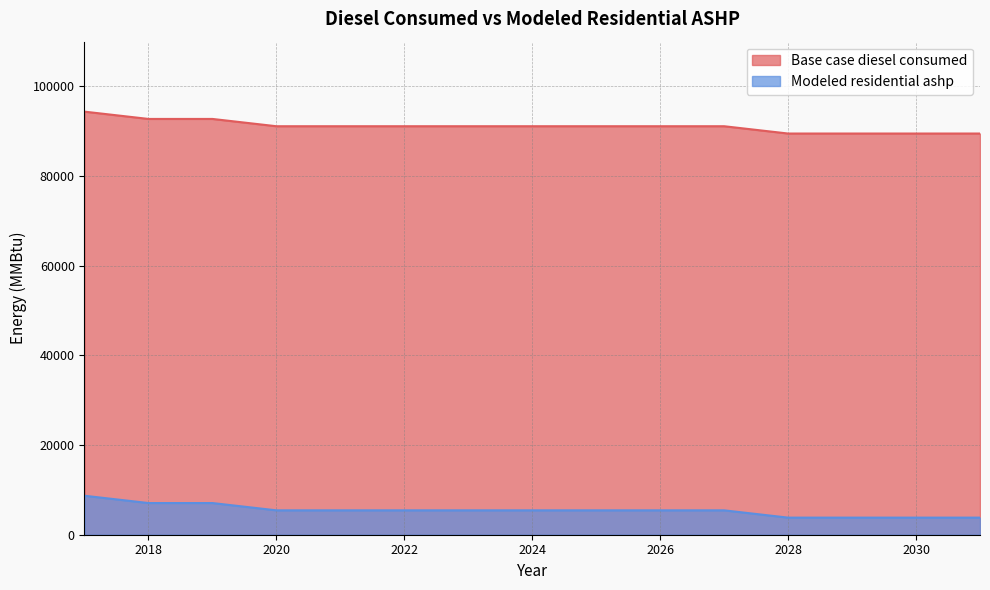

How many data points in Modeled residential ashp are above 5440?

11